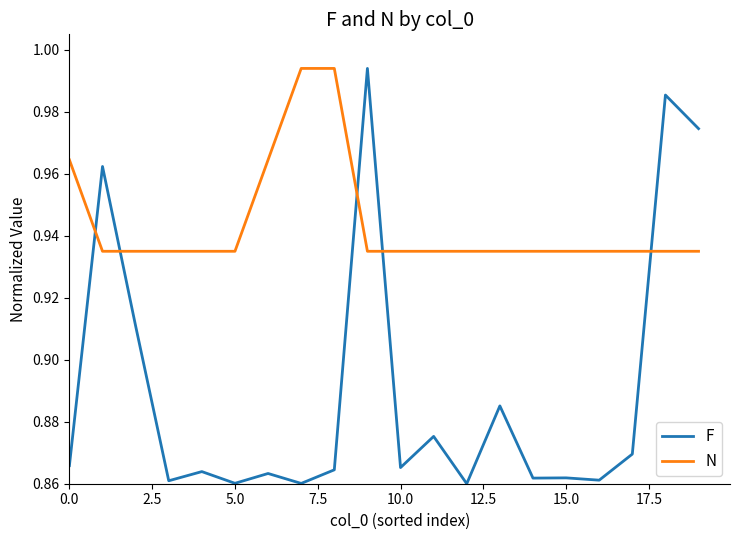

Which series has the largest total across all categories?

N